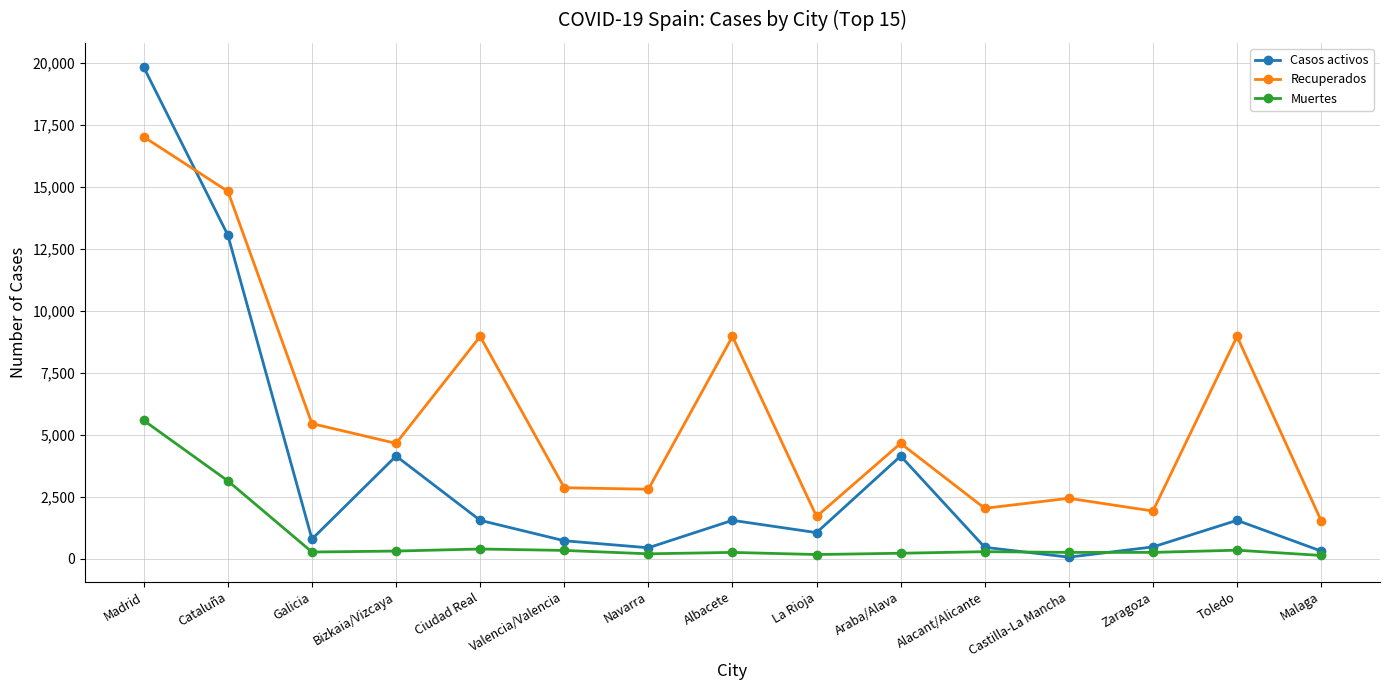

Between Navarra and Araba/Alava, which series saw the biggest shift?

Casos activos